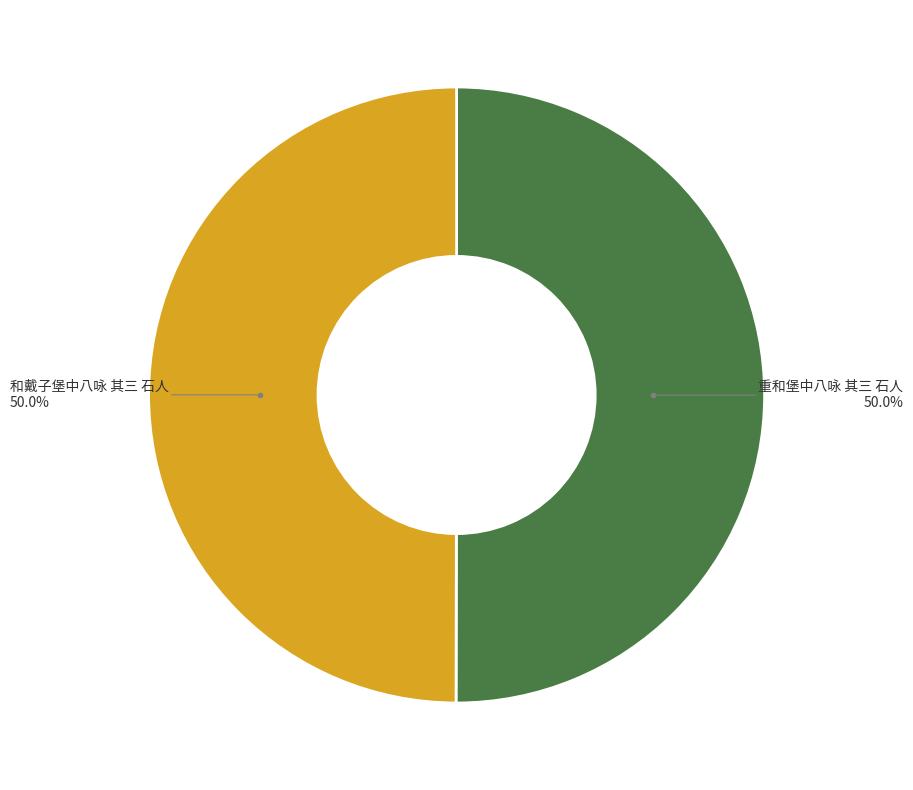

To the nearest percent, what portion does 重和堡中八咏 其三 石人 represent?

50%